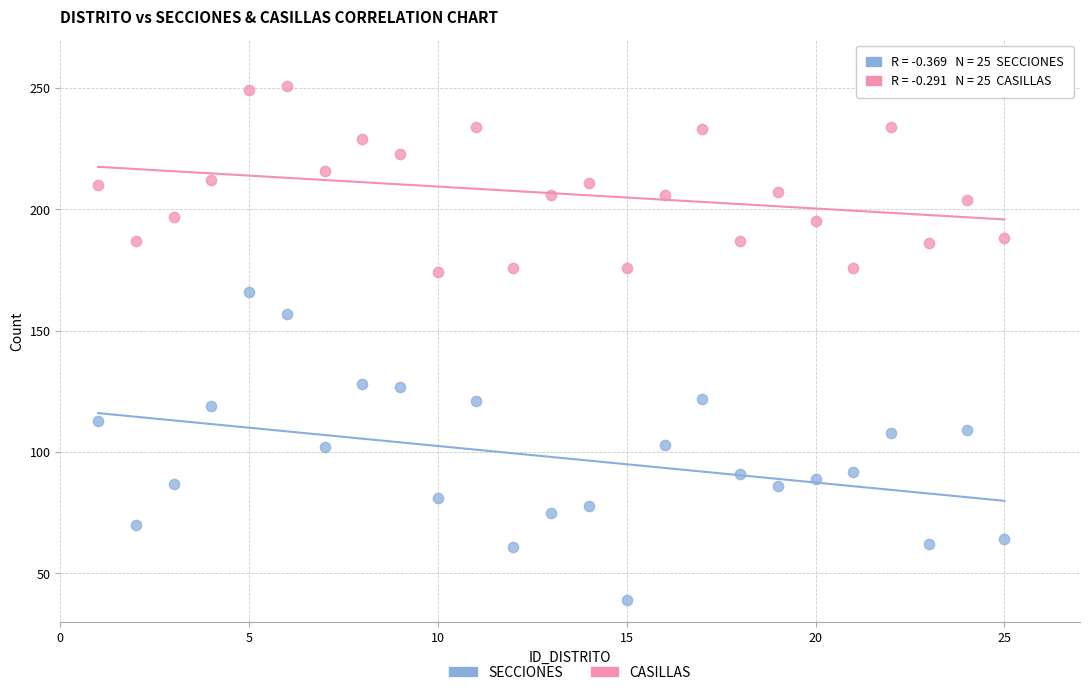

Which series reaches the maximum Y coordinate?

CASILLAS